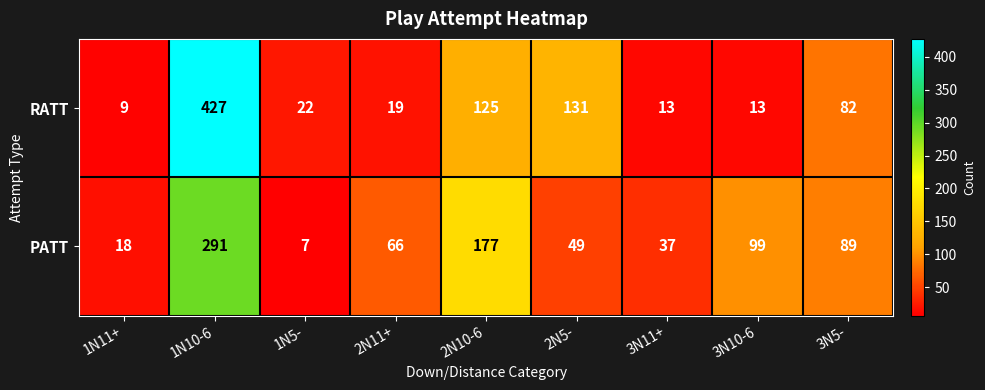

What is the maximum value for PATT?

291